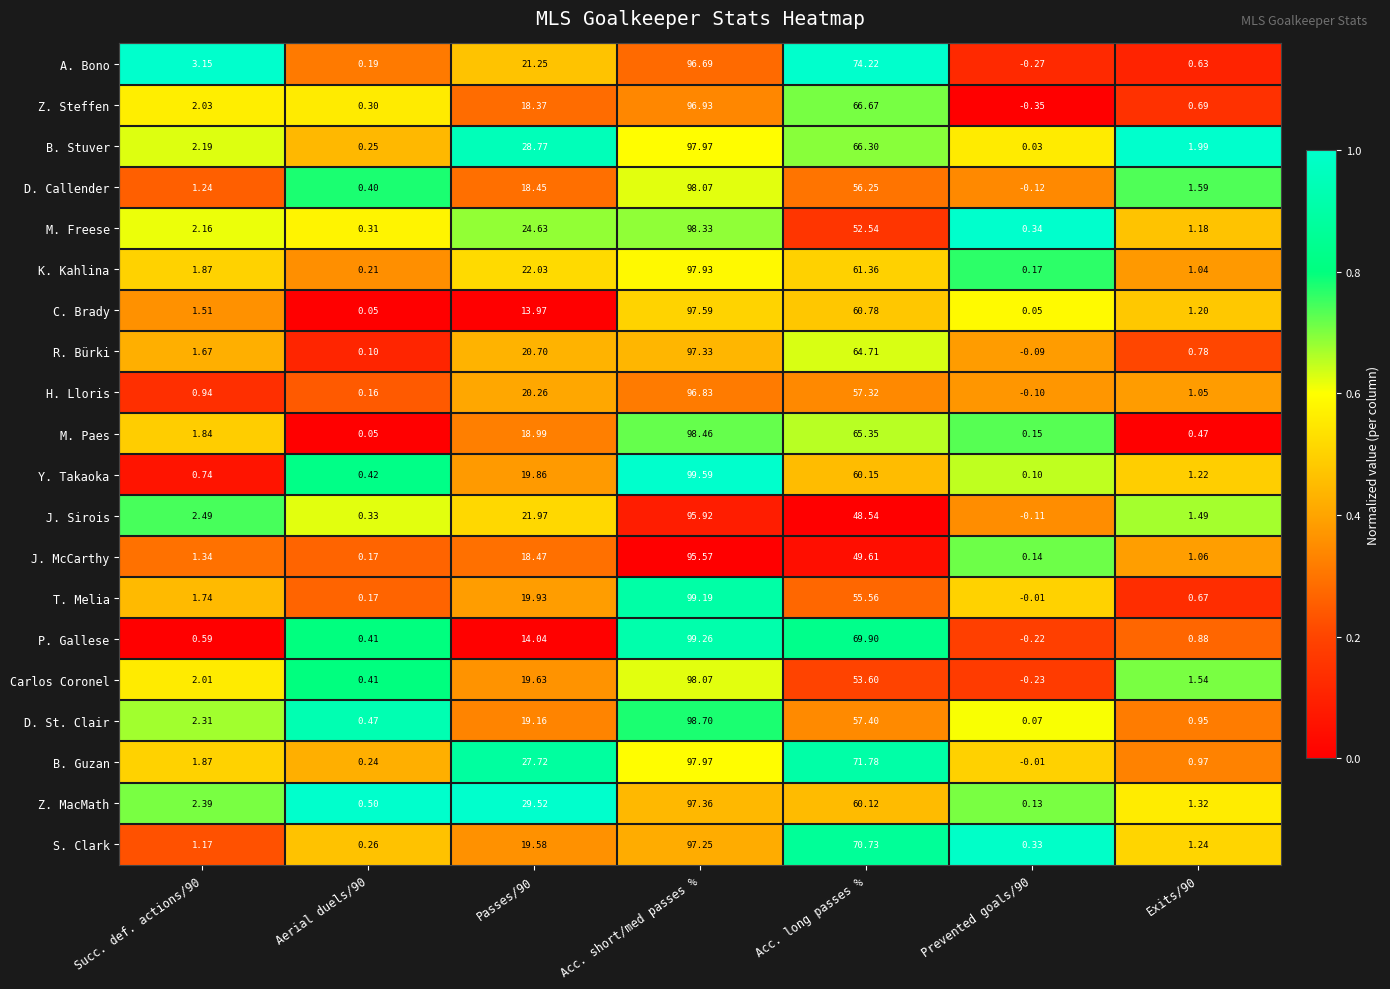

At Passes/90, list the series in order from smallest to largest.

C. Brady, P. Gallese, Z. Steffen, D. Callender, J. McCarthy, M. Paes, D. St. Clair, S. Clark, Carlos Coronel, Y. Takaoka, T. Melia, H. Lloris, R. Bürki, A. Bono, J. Sirois, K. Kahlina, M. Freese, B. Guzan, B. Stuver, Z. MacMath